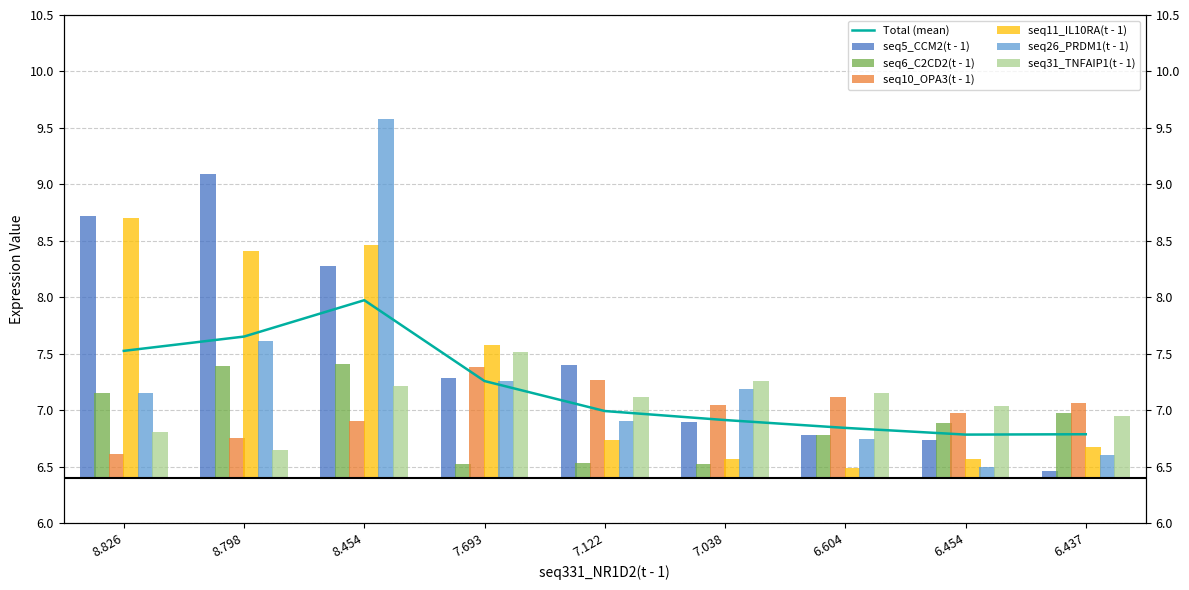

Which series has the widest spread of values?

seq26_PRDM1(t - 1)